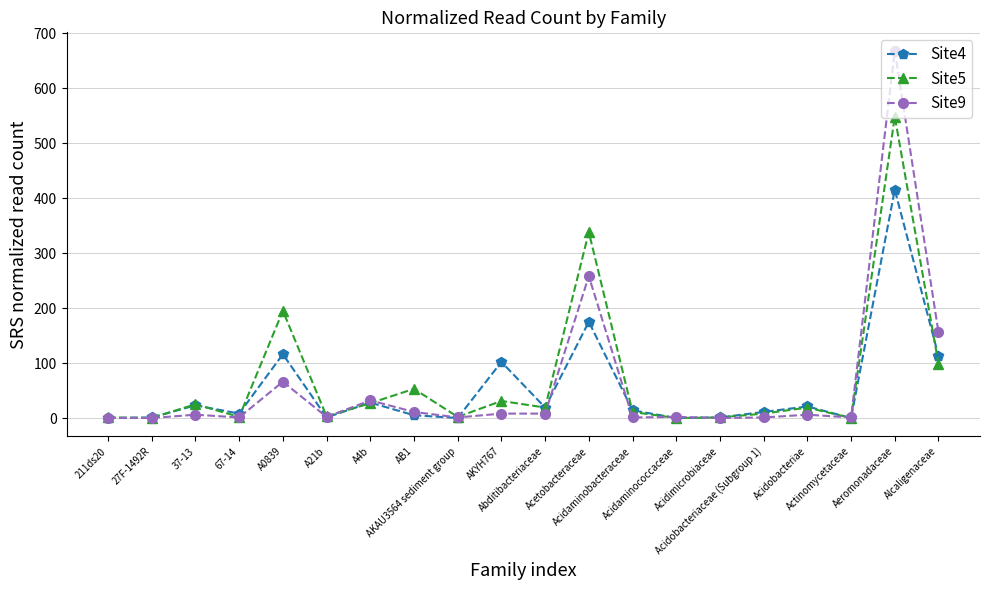

What position from the right is Acidobacteriae?

4